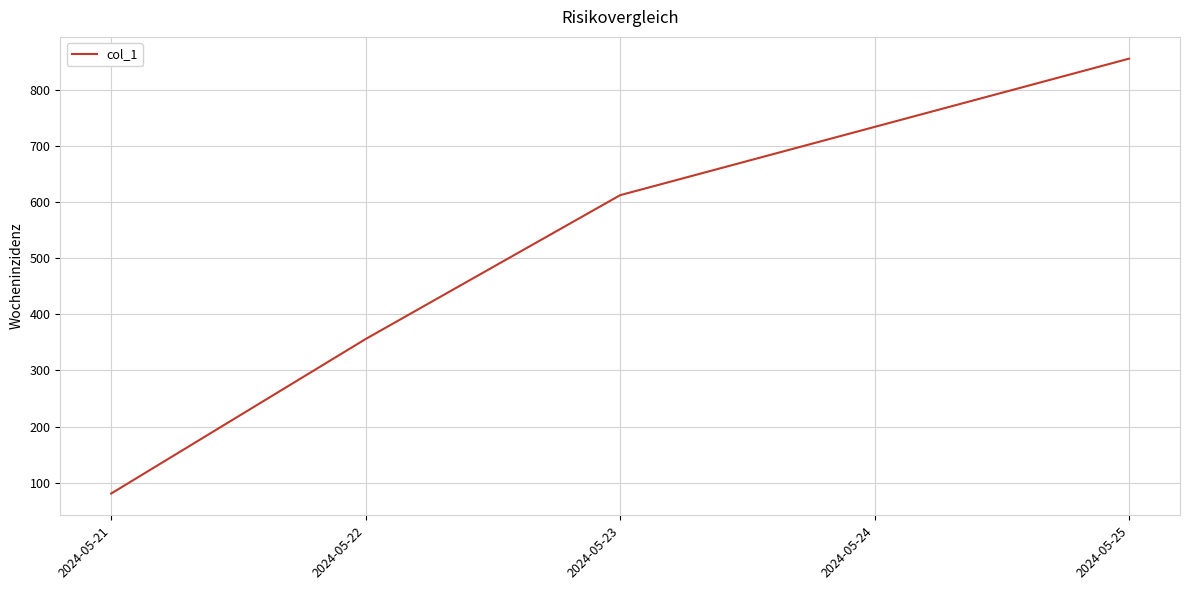

Count the values in the range 356 to 855.

3